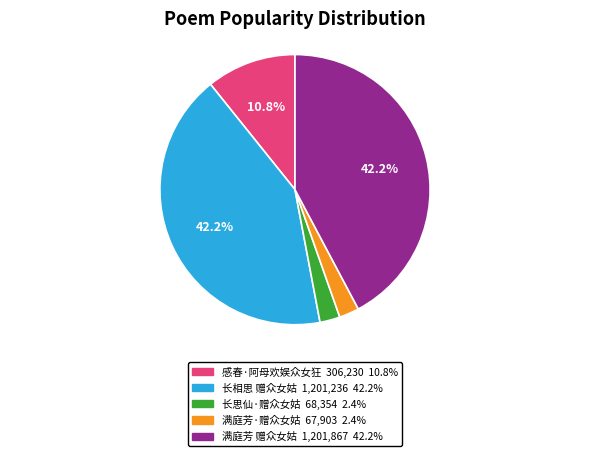

Count the number of slices in the pie.

5